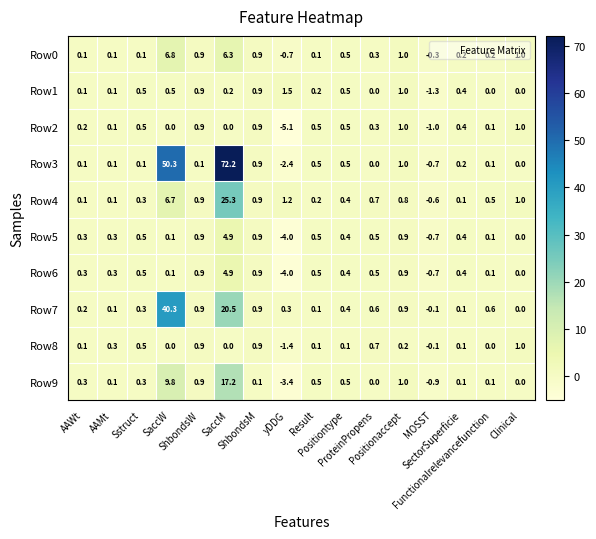

Which series has the largest range (max minus min)?

Row3